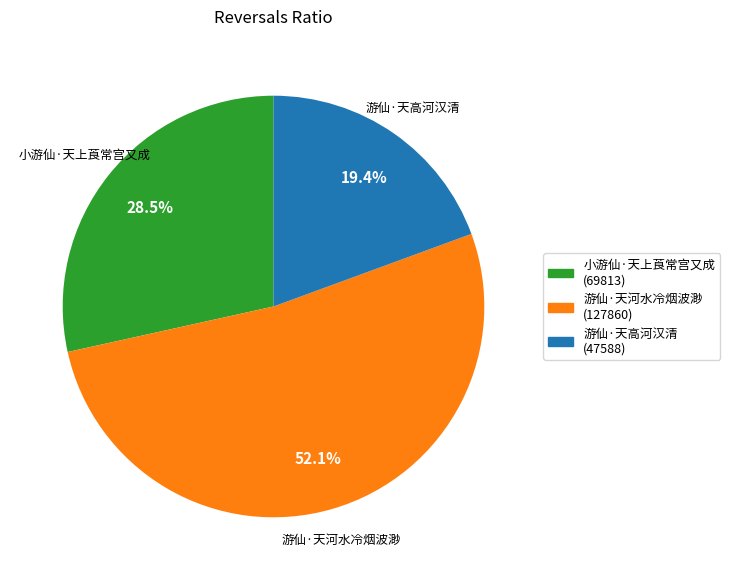

Between 游仙·天河水冷烟波渺 and 游仙·天高河汉清, which is larger?

游仙·天河水冷烟波渺